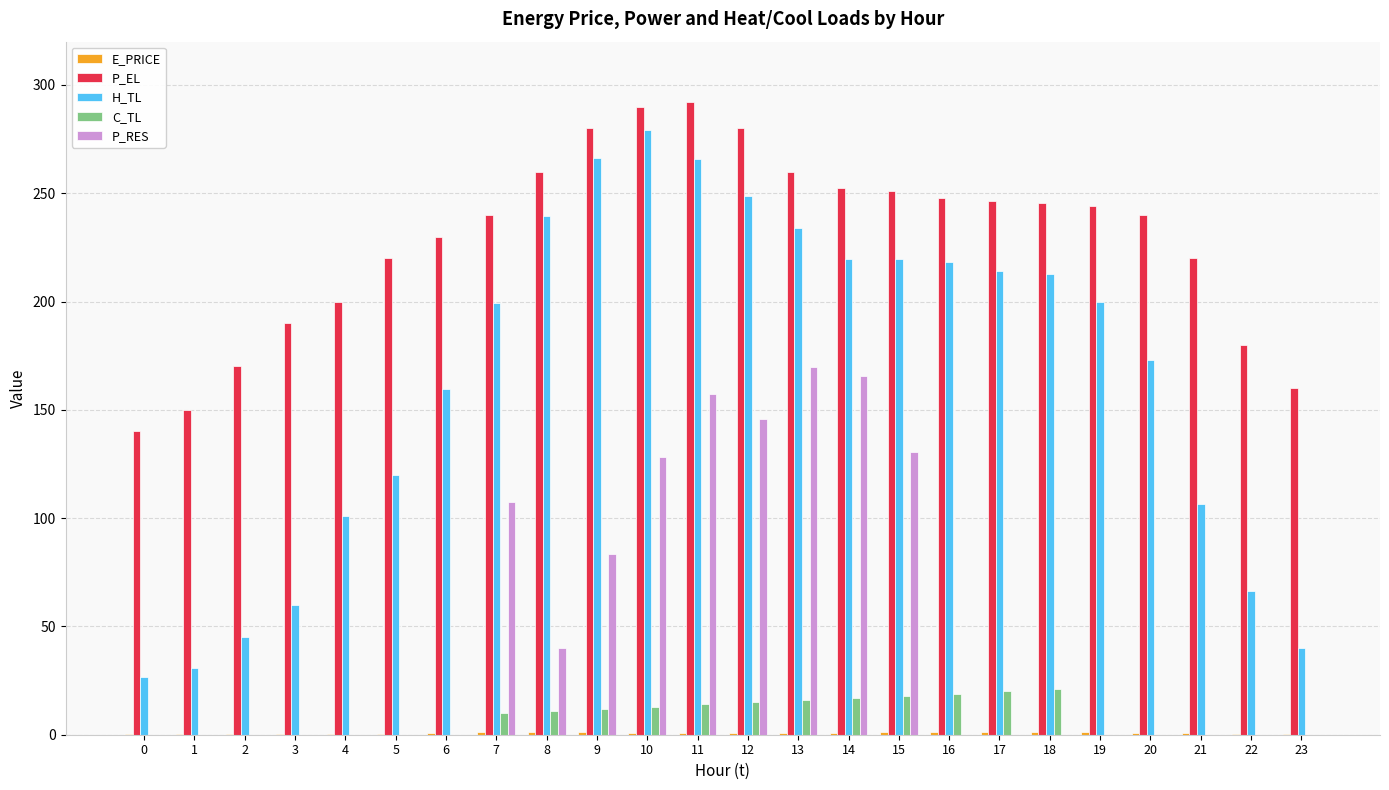

Read the P_RES value at 11.

157.3